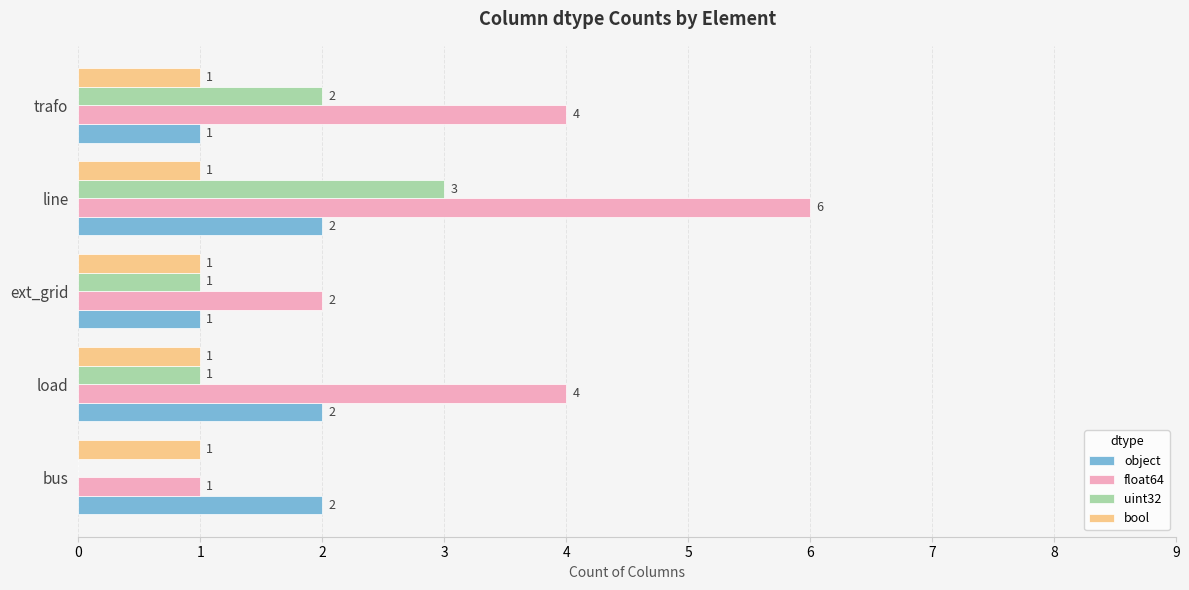

What is the sum of all uint32 values?

7